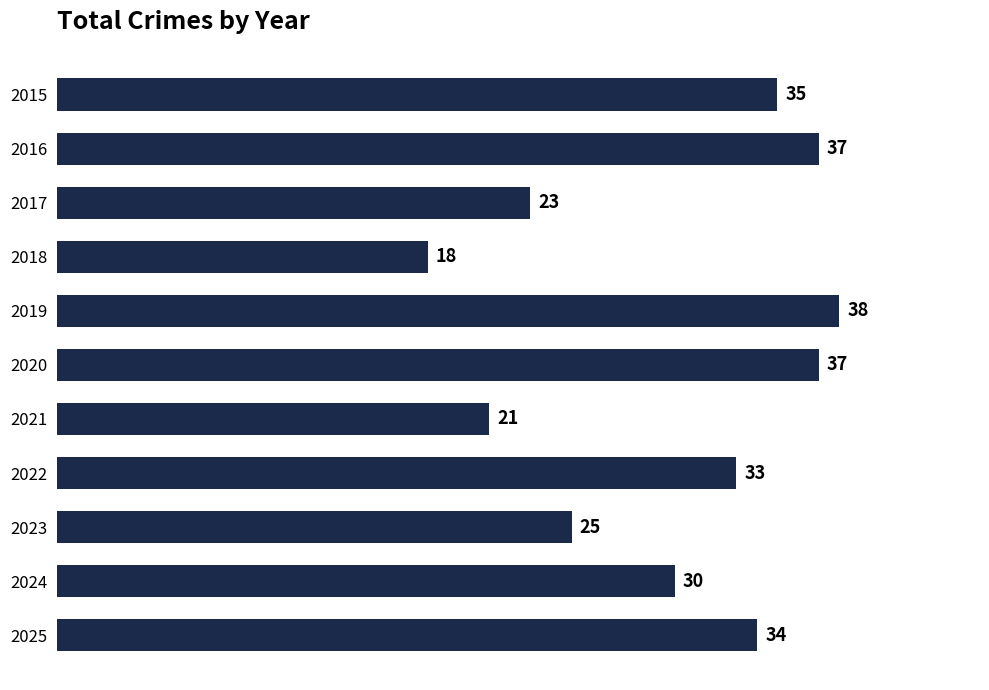

What is the difference between the maximum and minimum values?

20